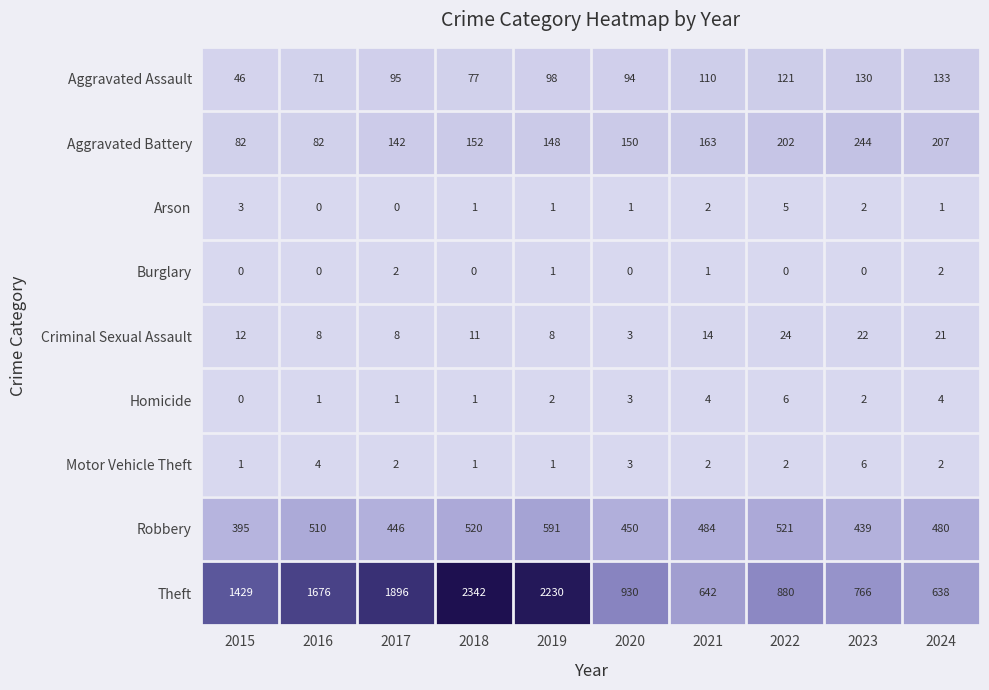

Which series has the largest total across all categories?

Theft